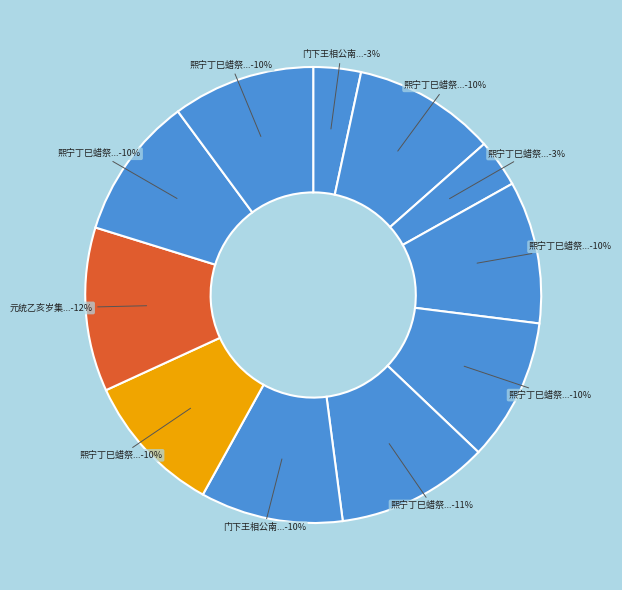

What is the largest slice in the pie chart?

元统乙亥岁集贤学士济尔噶台奉旨代祀真定路玉华宫睿宗仁圣景襄皇帝影堂仆备监礼